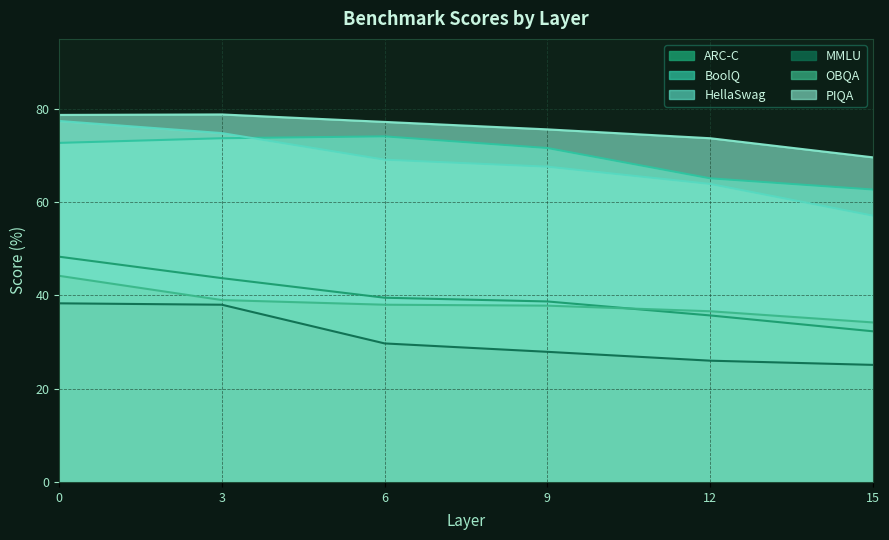

How many lines are shown in the chart?

6